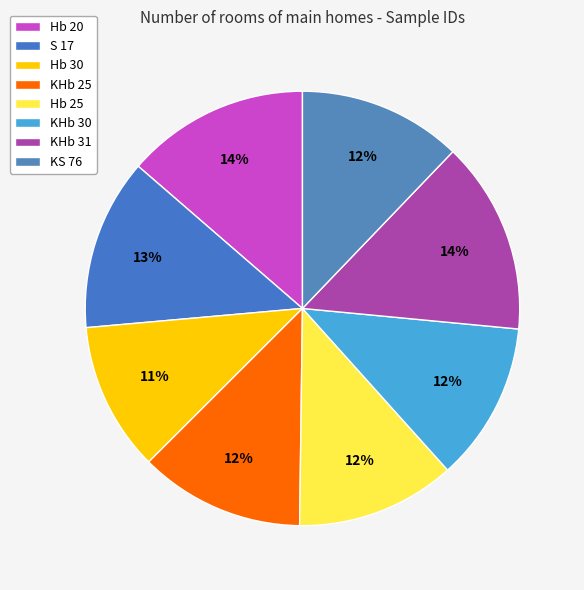

Count the number of slices in the pie.

8